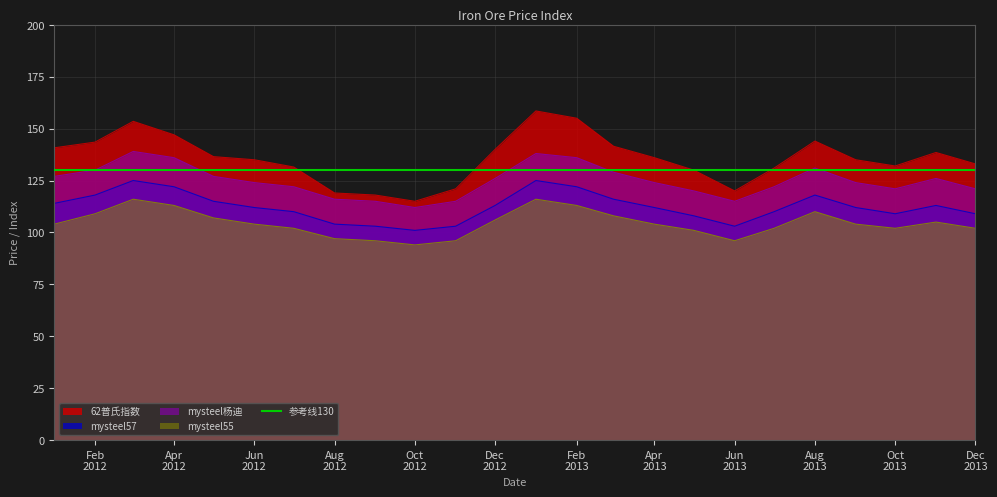

How many data points in 62普氏指数 are less than 136?

12